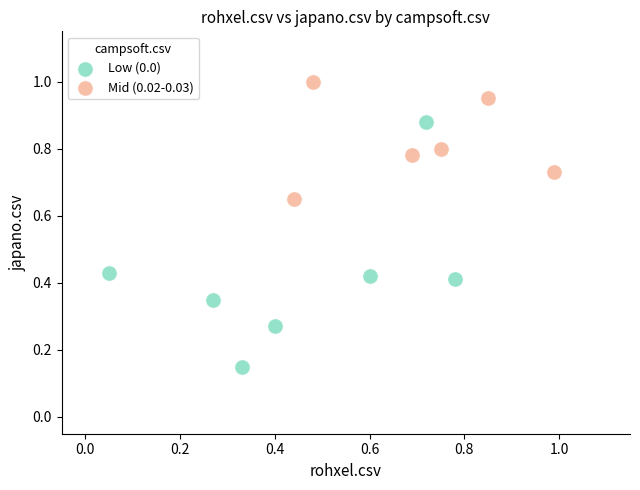

Which series contains the highest Y value?

Mid (0.02-0.03)